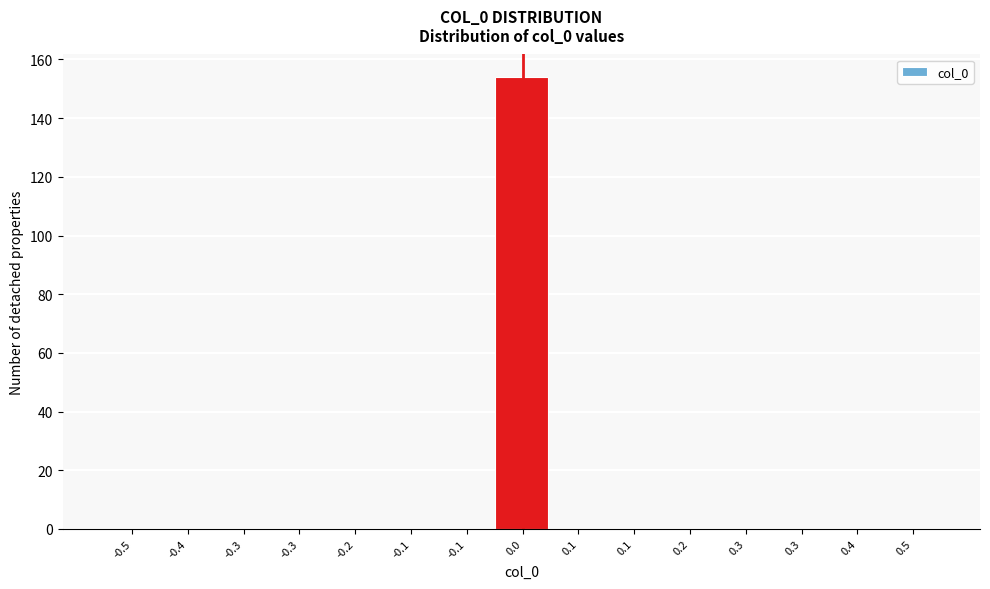

How many data points does each series have?

15